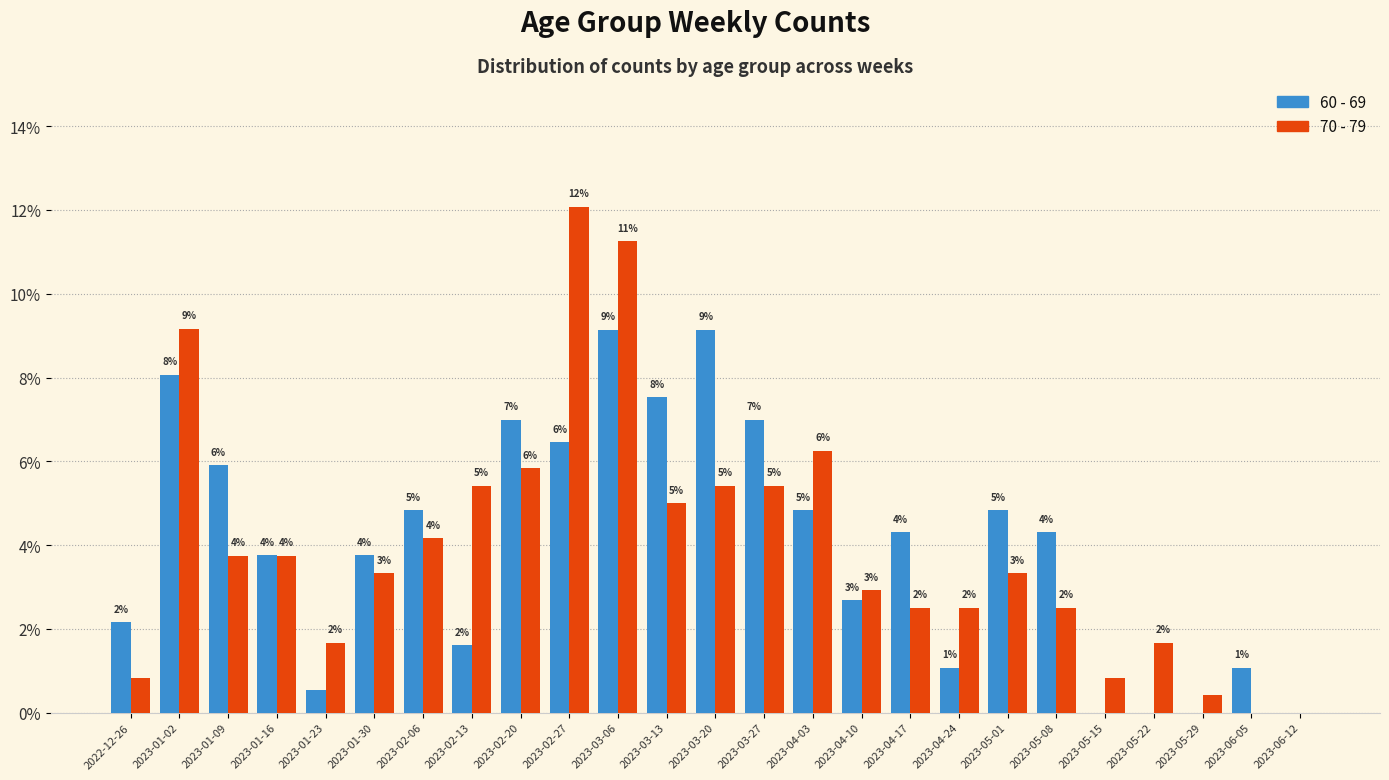

Are the bars horizontal?

No